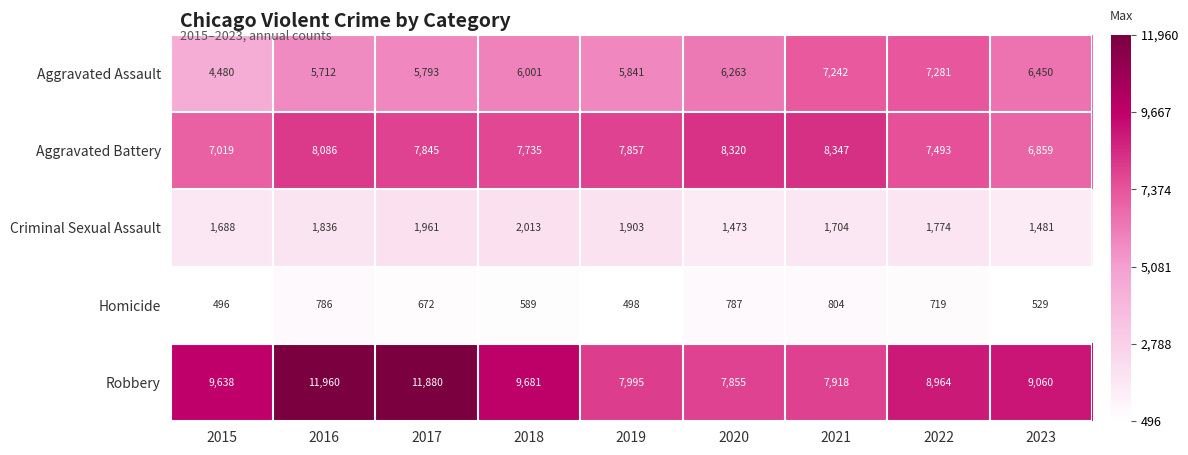

How many series are shown in this chart?

5